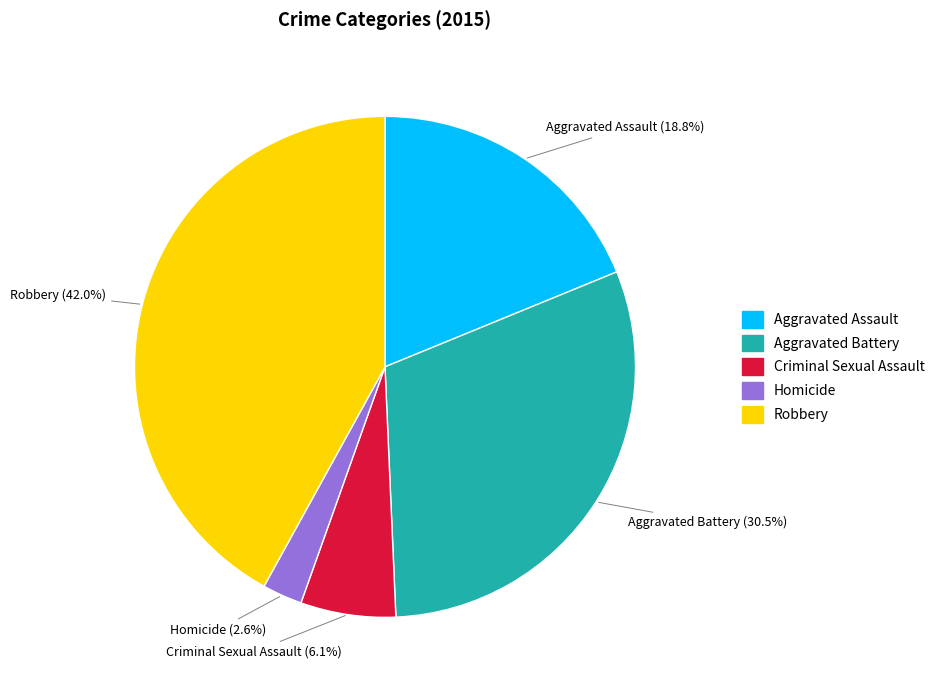

What is the smallest slice in the pie chart?

Homicide